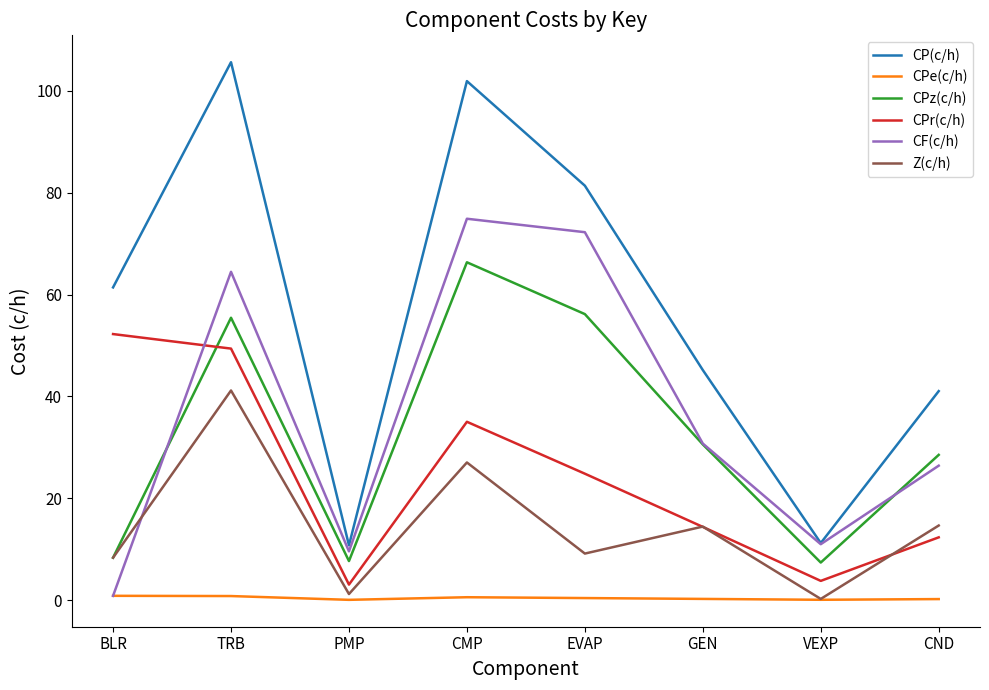

Where do Z(c/h) and CF(c/h) first cross each other?

BLR and TRB